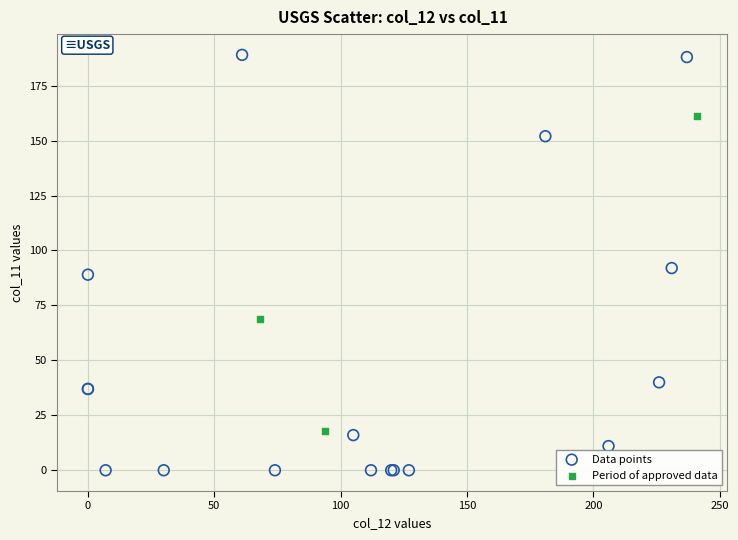

Which series has the widest spread of Y values?

Data points